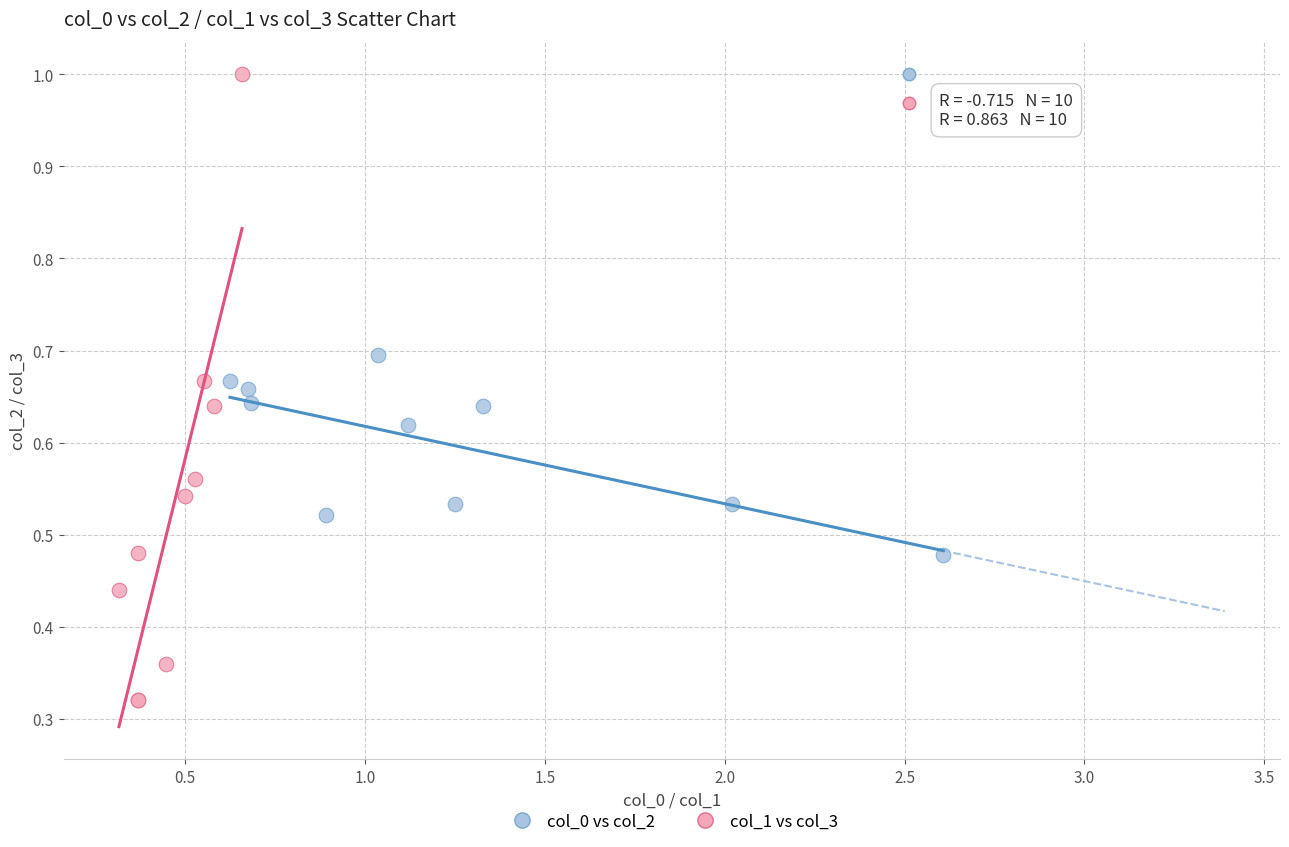

Which series reaches the minimum Y coordinate?

col_1 vs col_3